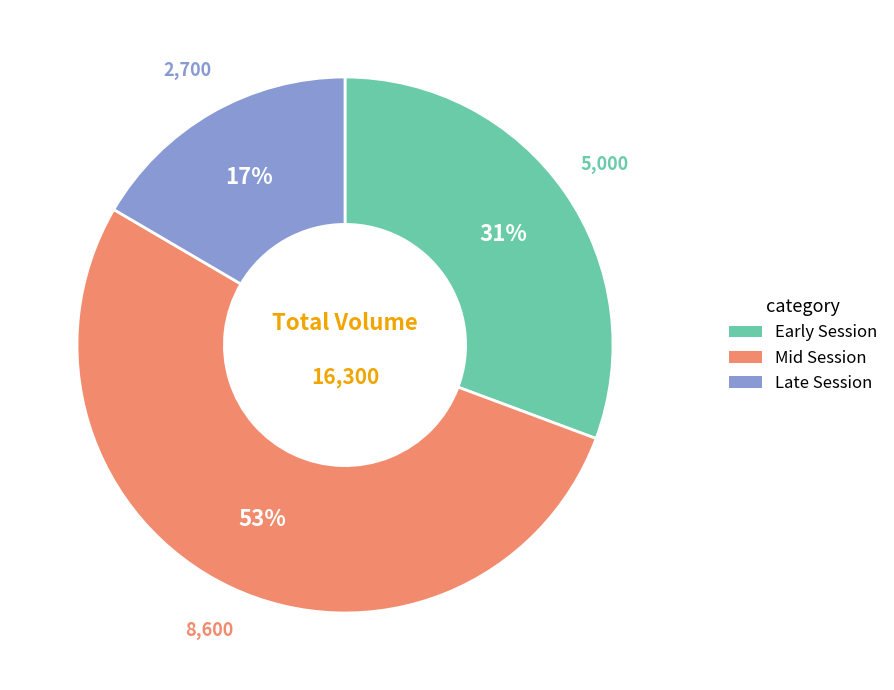

To the nearest percent, what is the difference between the largest and smallest slice percentages?

36%